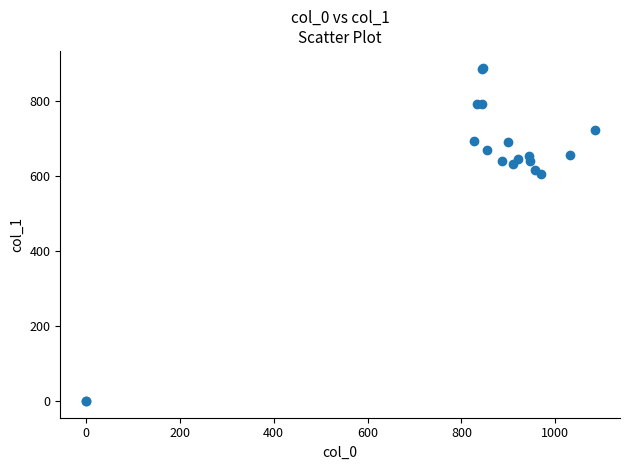

What Y value in the scatter plot is closest to 443?

604.1